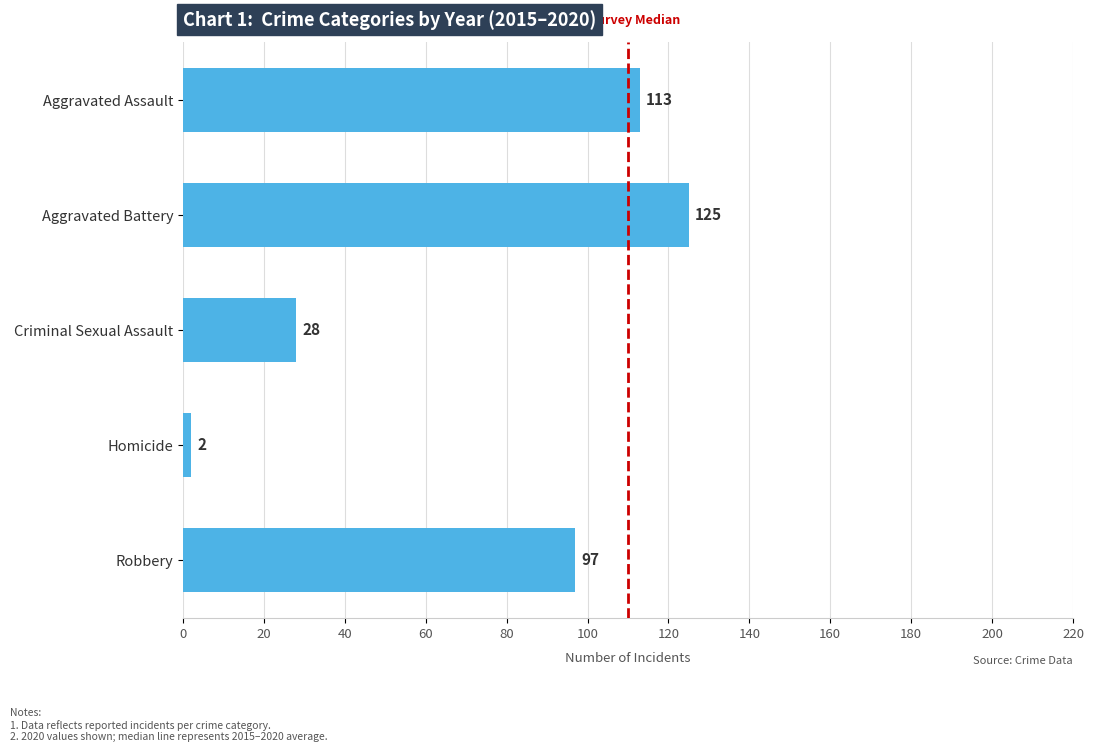

How many values are below 97?

2